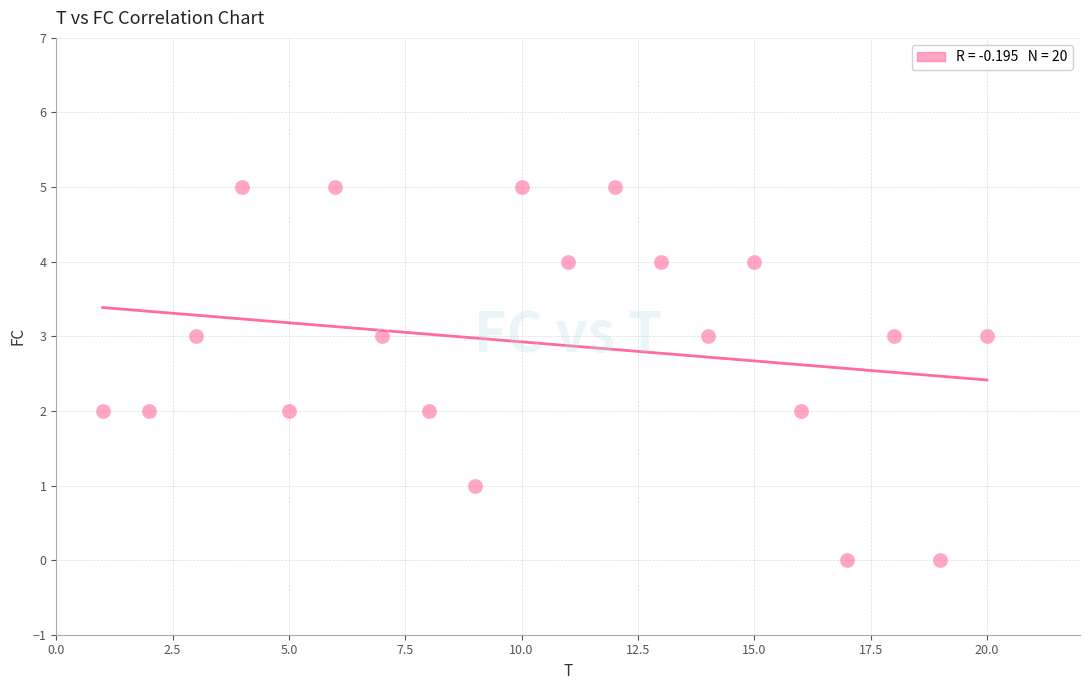

What is the range of Y values (max minus min)?

5